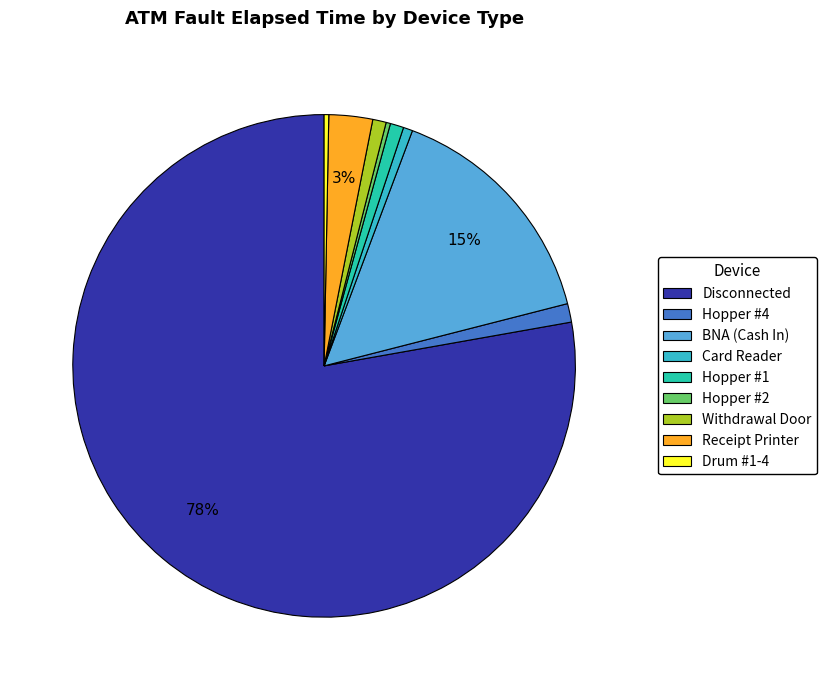

Does Drum #1-4 represent more than half of the total?

No